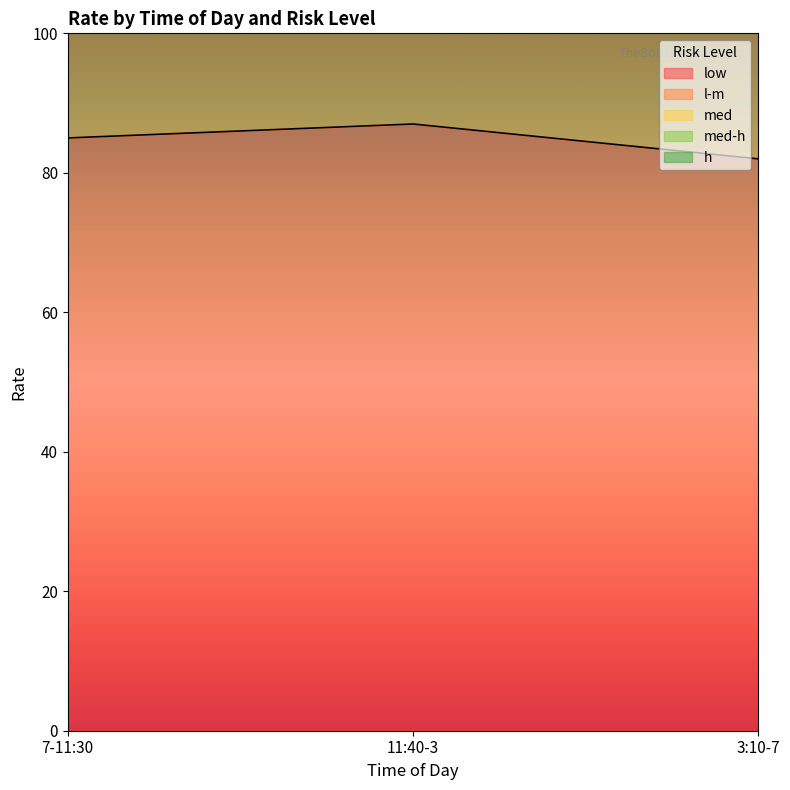

List the series in order of their peak value, highest first.

med, h, low